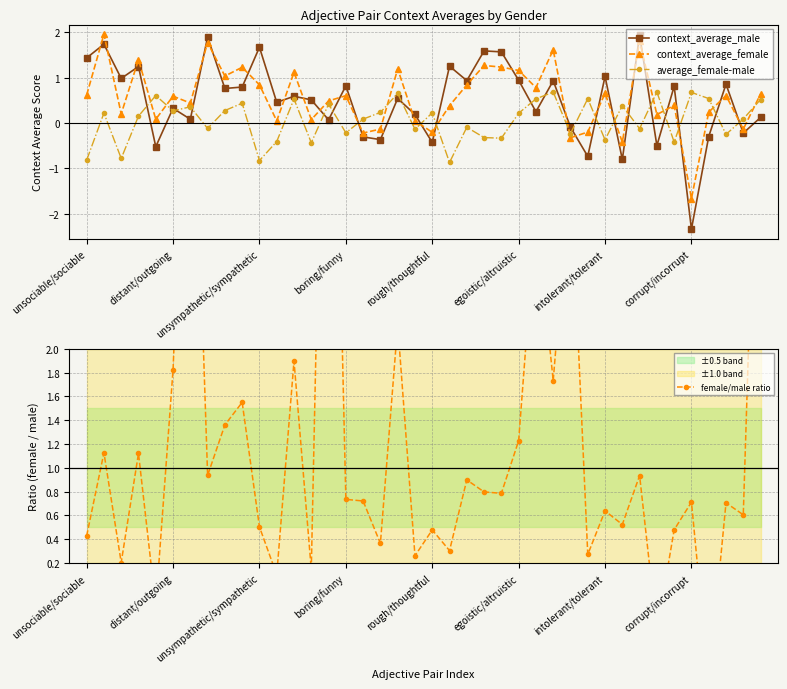

The average_female-male series shows 0.5 at 8. True or false?

False